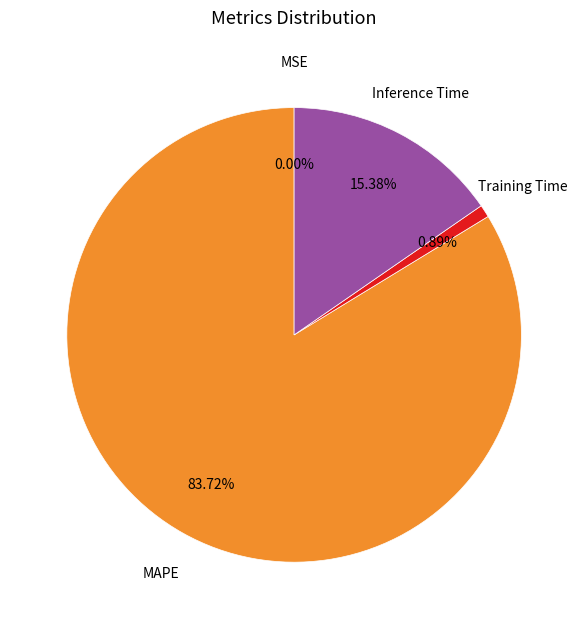

Is there a majority slice in this chart?

Yes